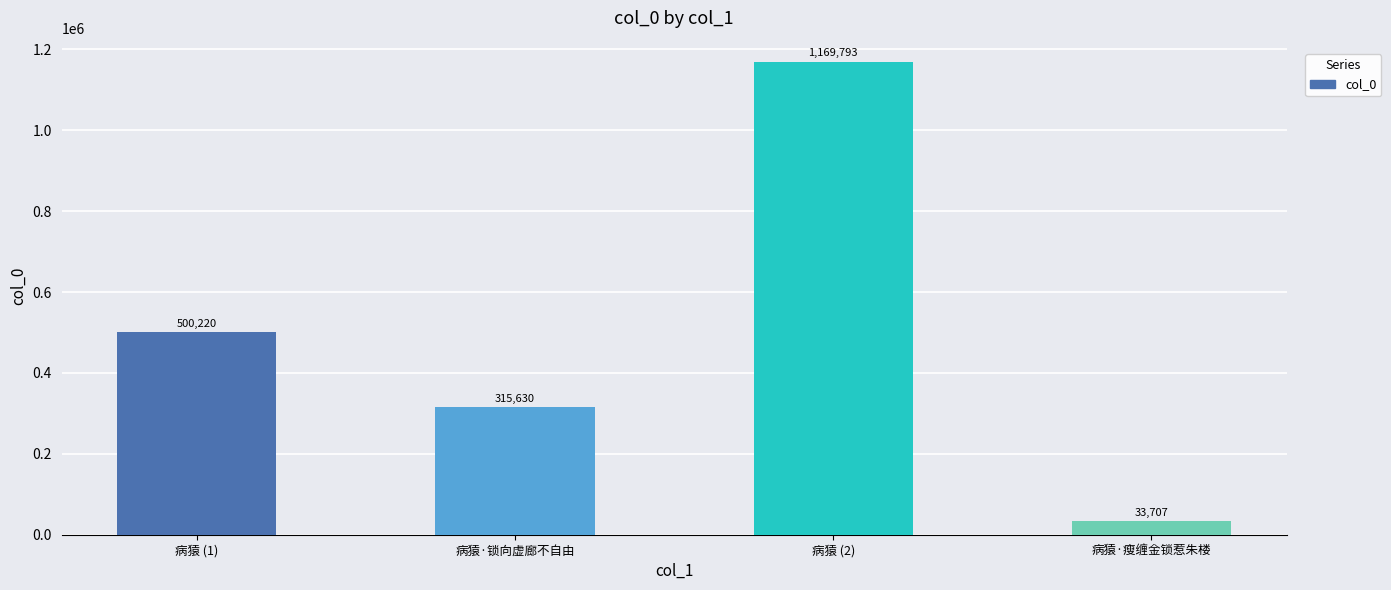

Read the value at 病猿 (2), to the nearest 100.

1169800